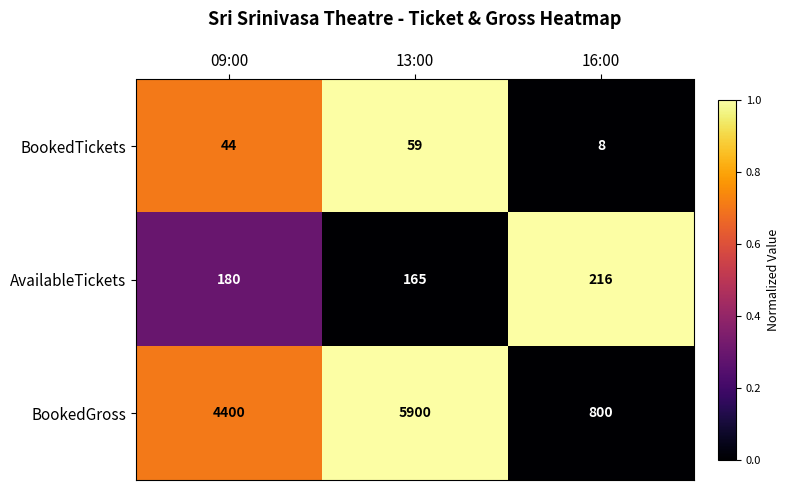

Which series has the largest total across all categories?

BookedGross